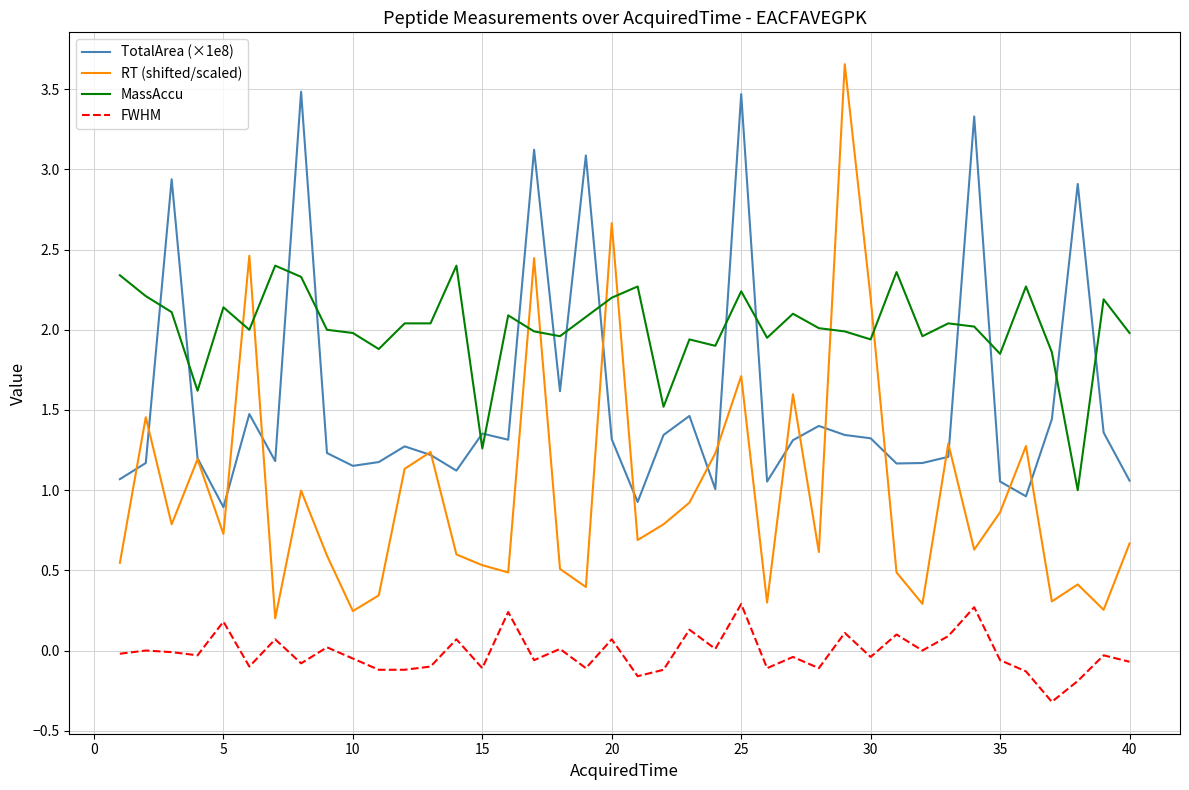

Which series has the widest spread of values?

RT (shifted/scaled)